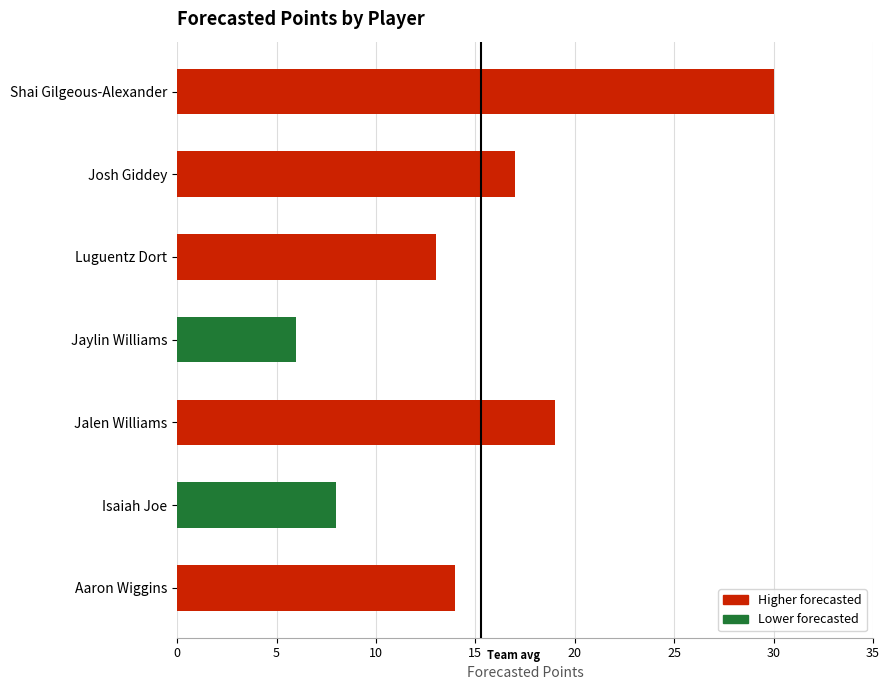

The chart shows a value of 26 at Jalen Williams. True or false?

False